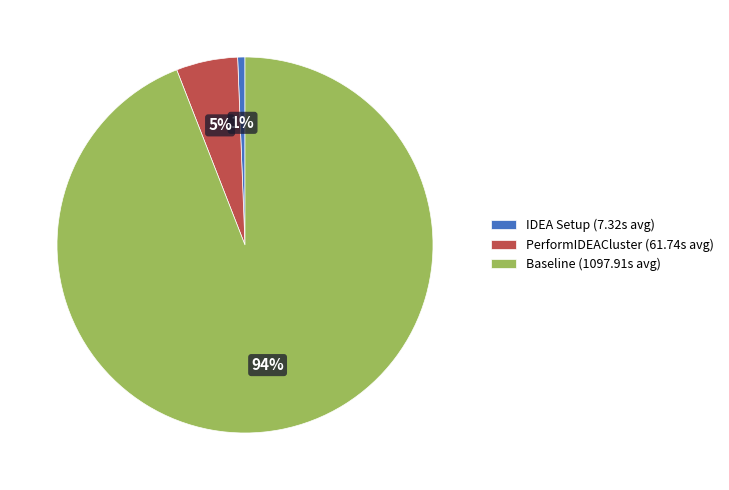

Between Baseline (1097.91s avg) and IDEA Setup (7.32s avg), which is larger?

Baseline (1097.91s avg)